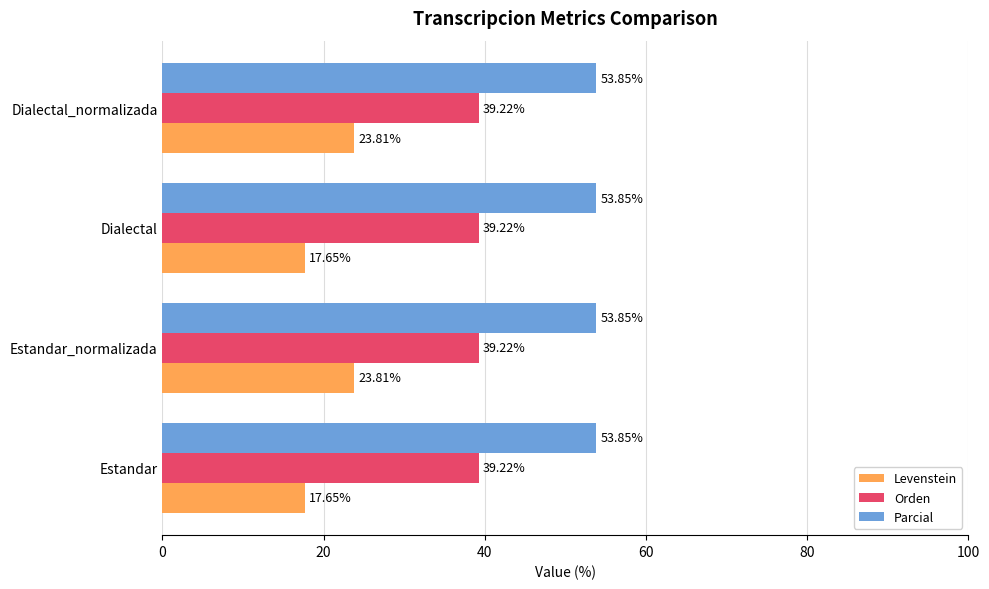

What are all the series names shown in the legend?

Levenstein, Orden, Parcial